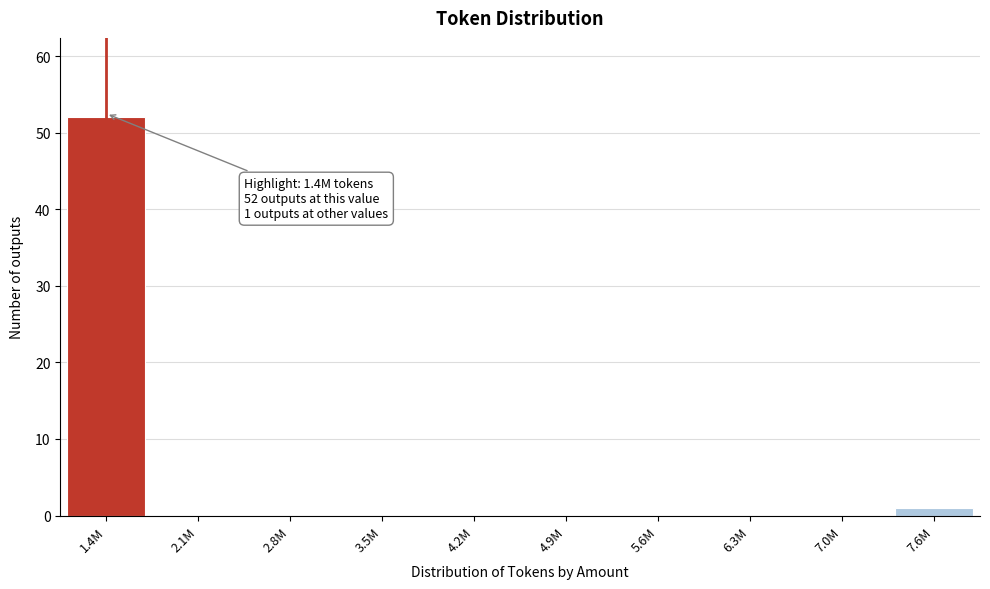

Reading left to right, list all the values displayed in this chart.

1.4M=52	2.1M=0	2.8M=0	3.5M=0	4.2M=0	4.9M=0	5.6M=0	6.3M=0	7.0M=0	7.6M=1